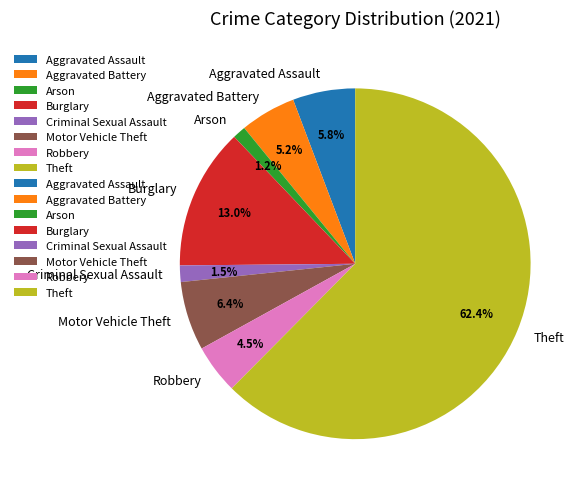

Between Theft and Burglary, which is larger?

Theft